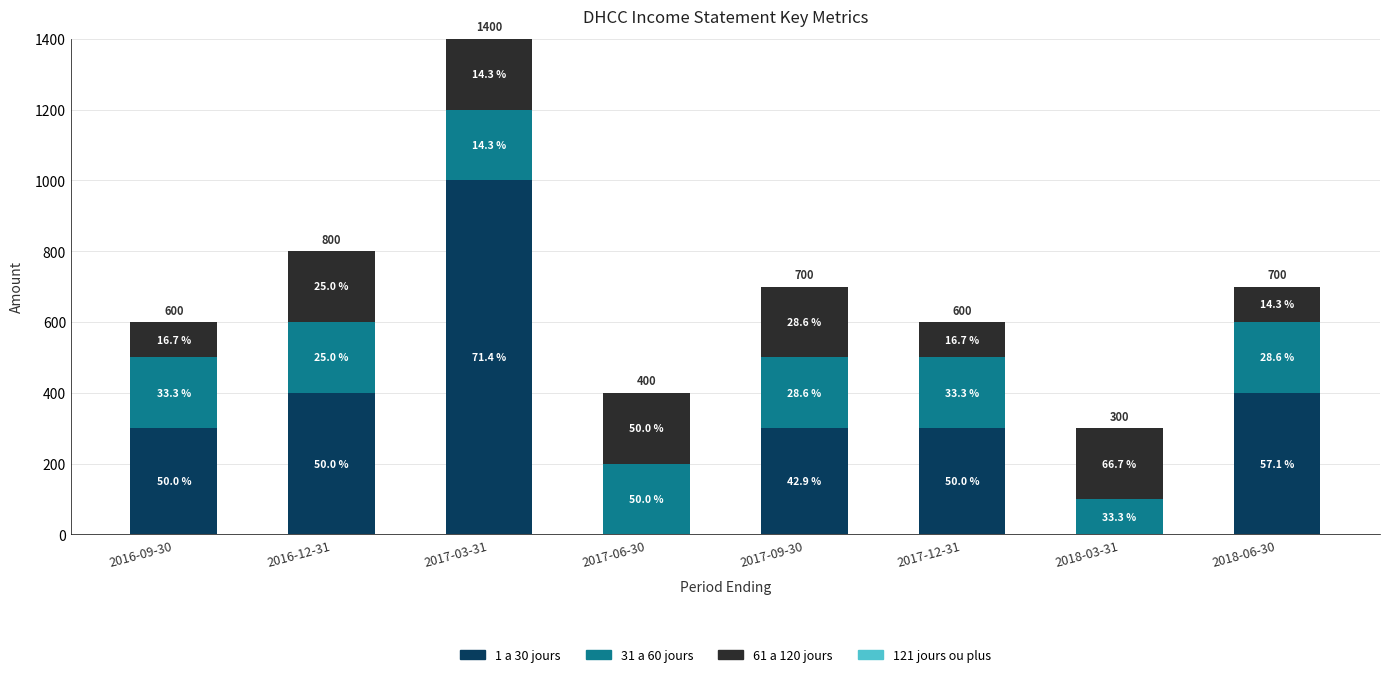

Are the bars grouped side by side (vs. stacked)?

No